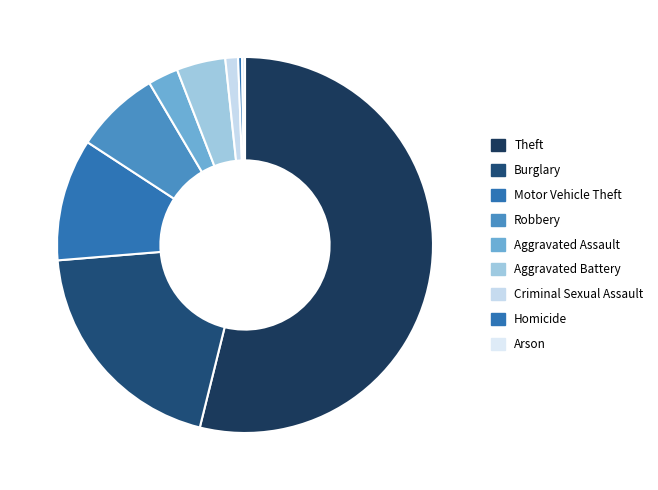

To the nearest percent, what is the difference between the largest and smallest slice percentages?

54%